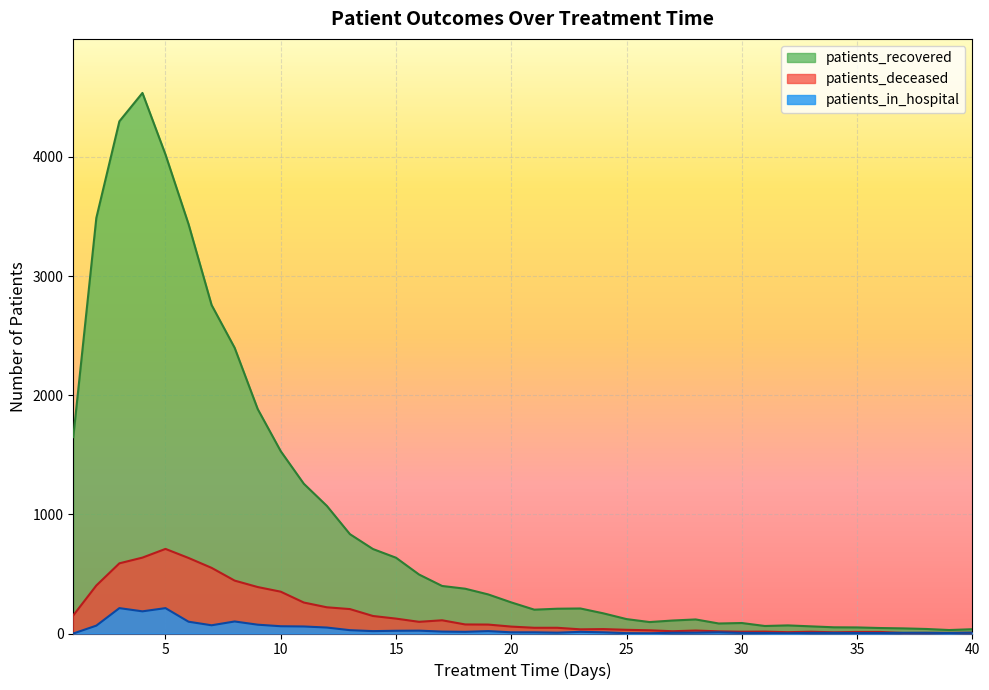

True or false: patients_deceased and patients_recovered intersect in this chart.

False